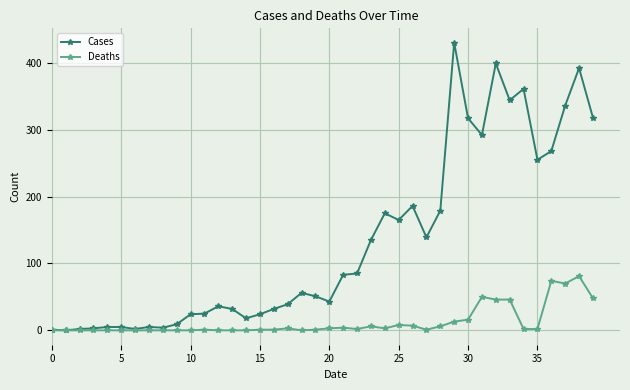

What is the sum of all Deaths values?

495